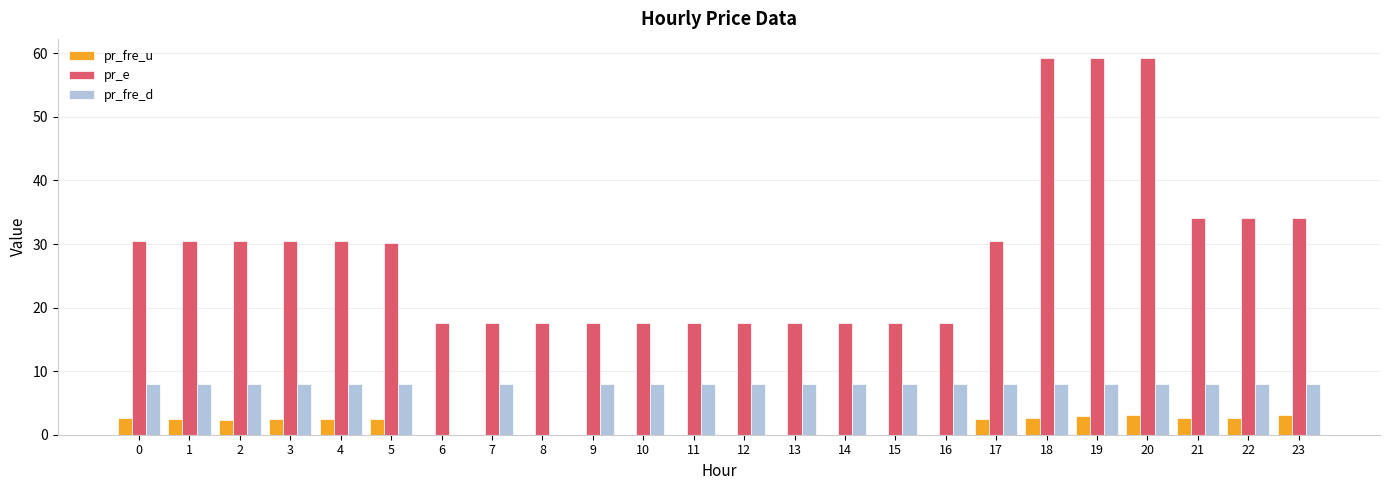

Is the value of pr_e at 19 greater than the value of pr_fre_u at 10?

Yes